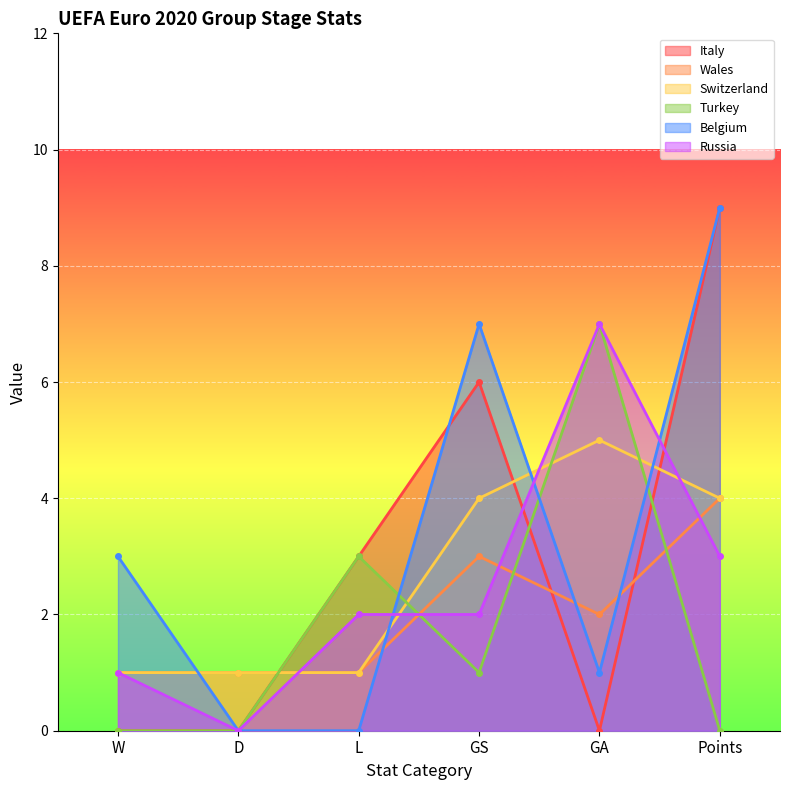

What is the spread (max minus min) of values at D?

1